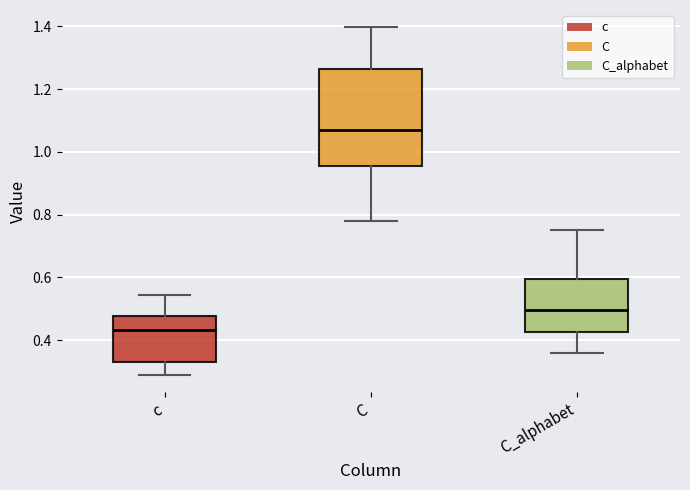

Where is the lower edge of the box for C on the y-axis? The values are not printed on the chart, so give them approximately, as read against the axis.

0.96